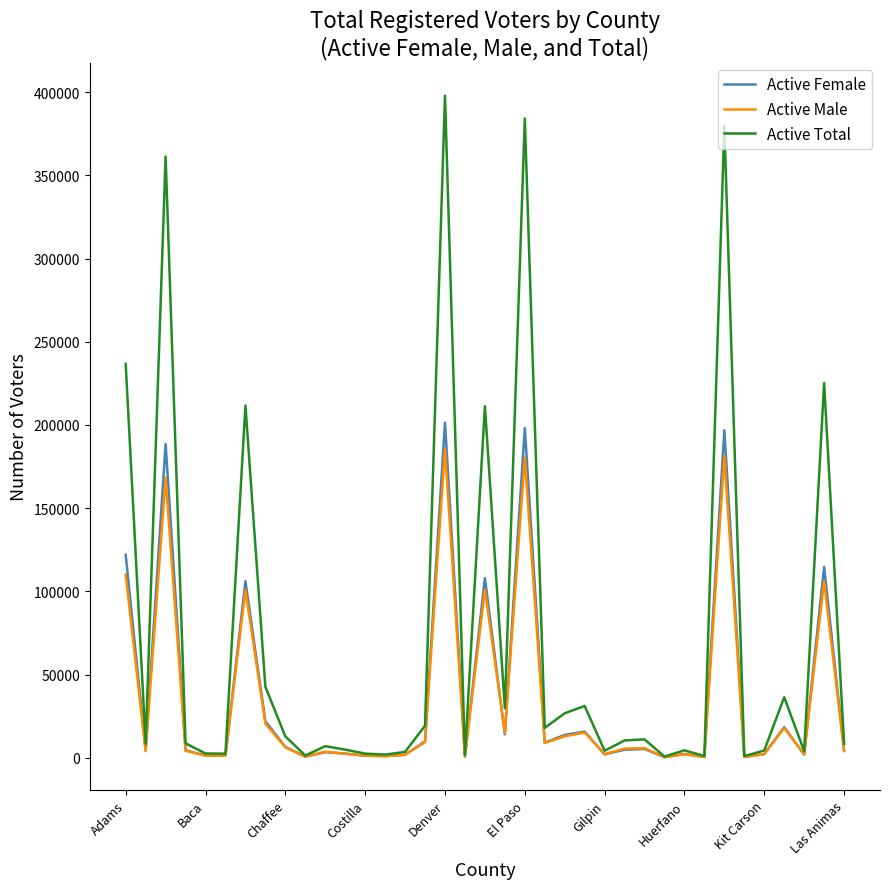

What is the maximum value for Active Male?

185681